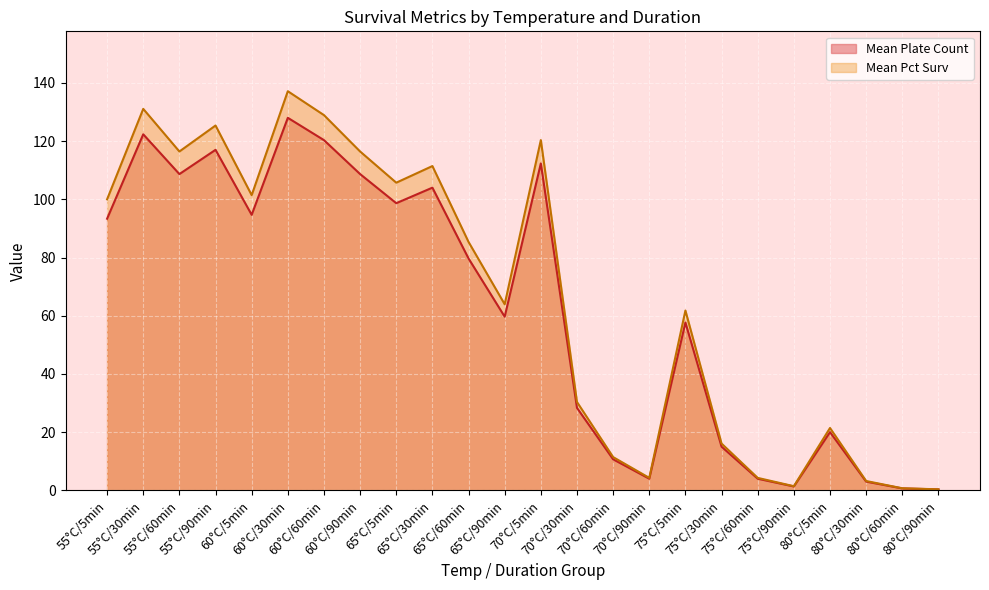

Rank the series by their maximum value, from highest to lowest.

Mean Pct Surv, Mean Plate Count